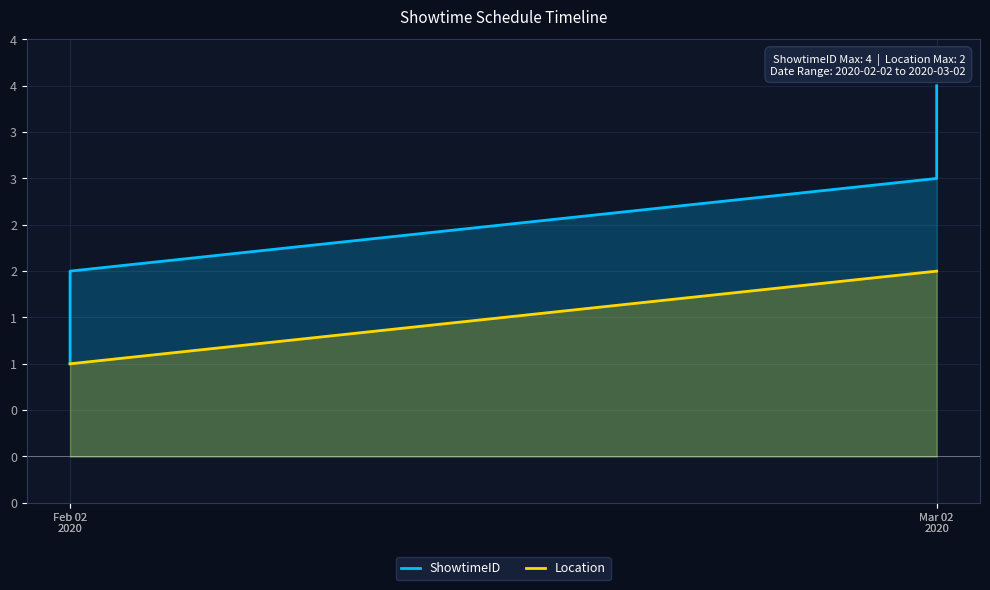

At Feb 02
2020, list the series in order from largest to smallest.

ShowtimeID, Location